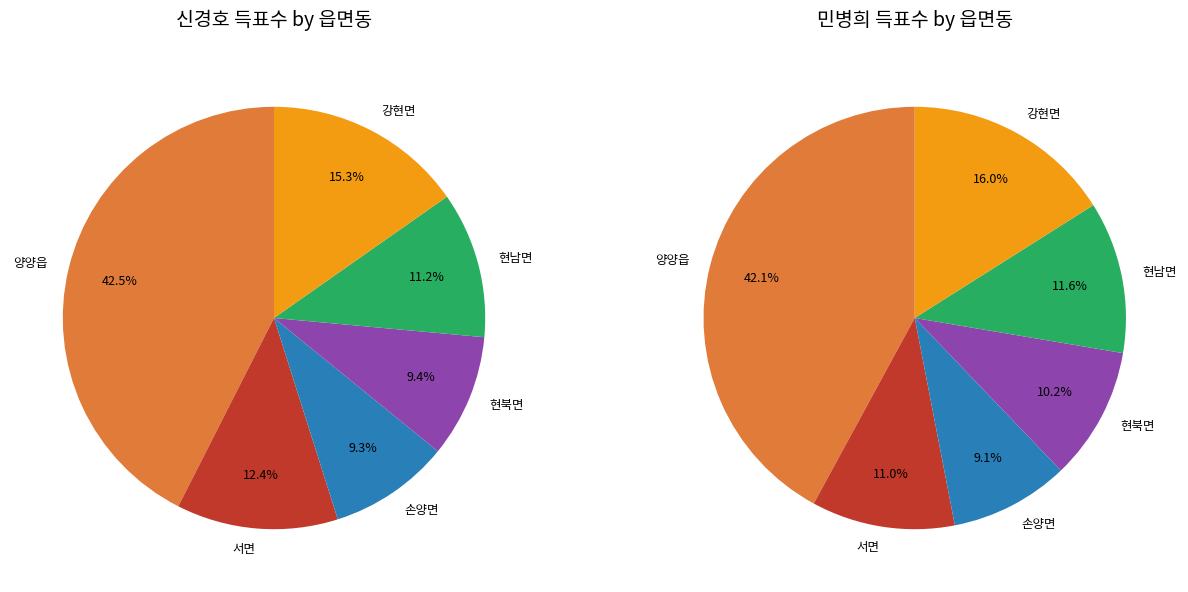

How many slices are in this pie chart?

6